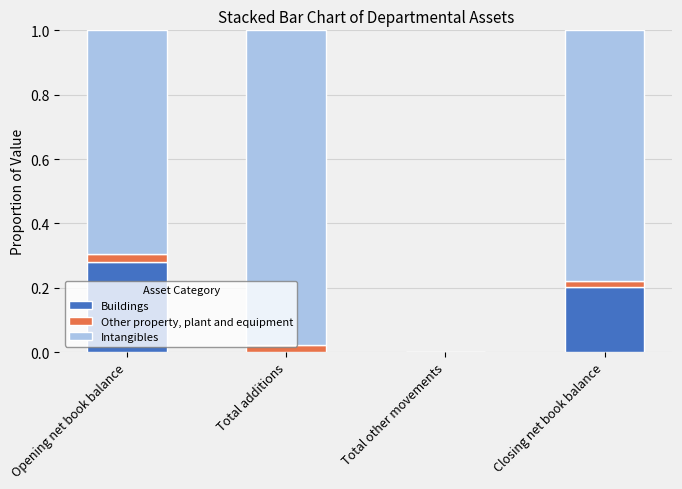

What is the sum of all Buildings values?

0.5